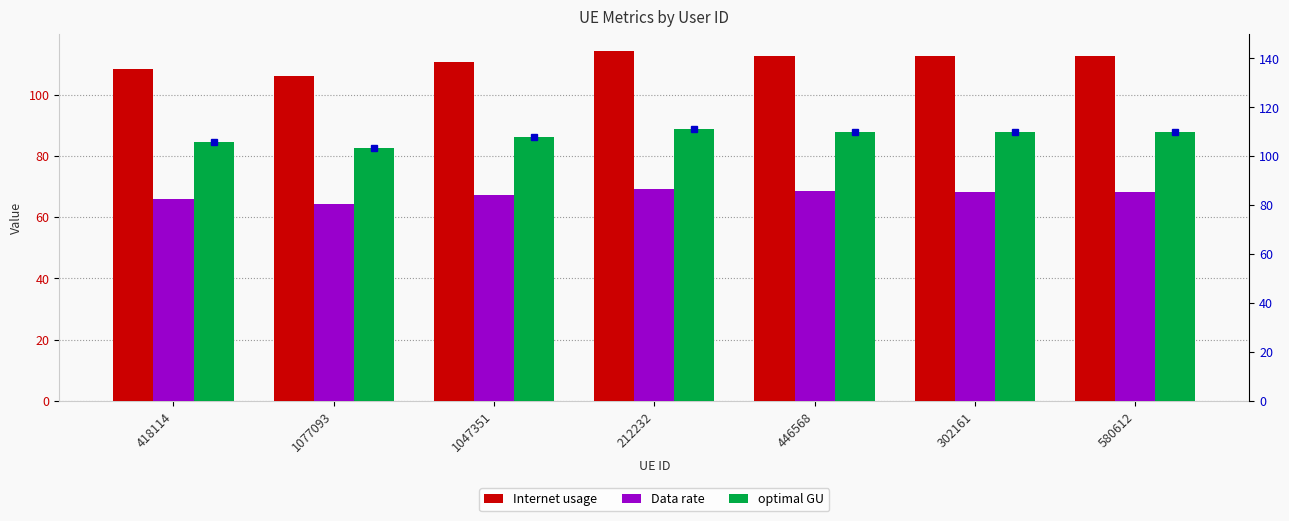

Rank the series by their average value, from lowest to highest.

Data rate, optimal GU, Internet usage